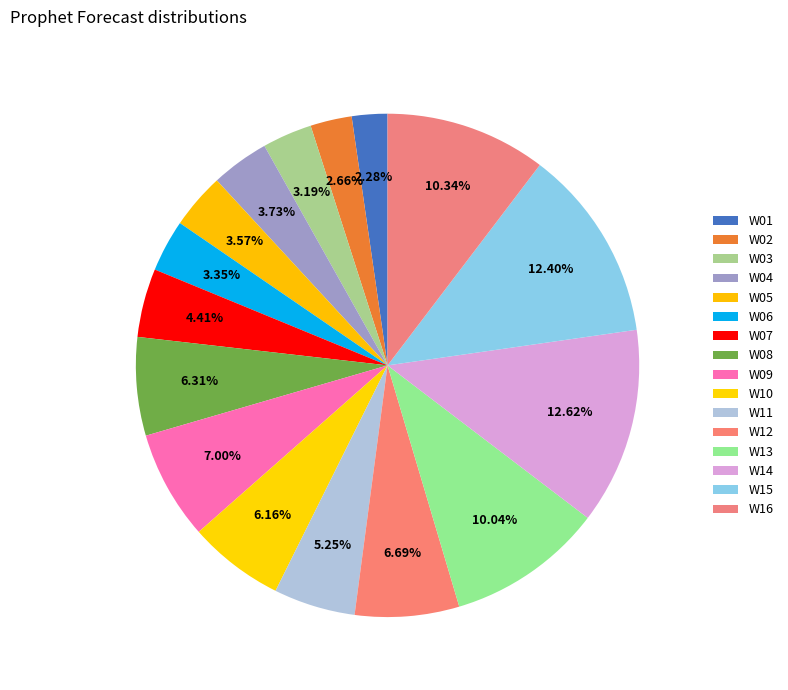

Which slice is the largest?

W14